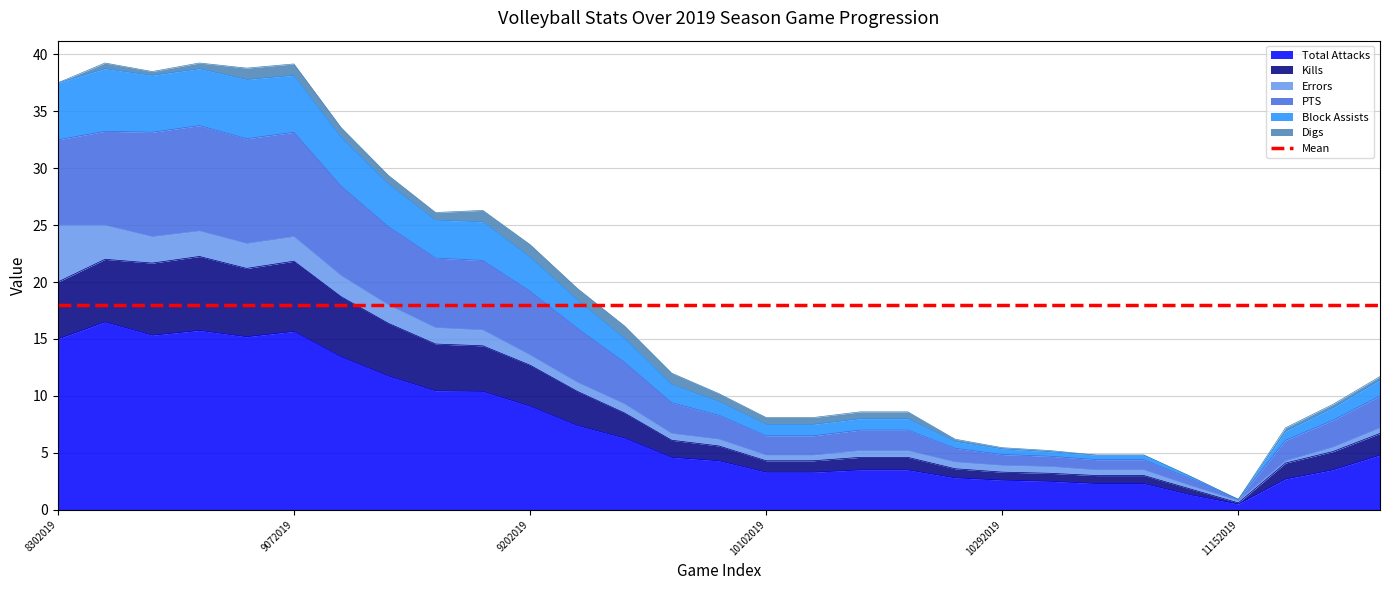

Between 9142019 and 9192019, which is larger?

9142019